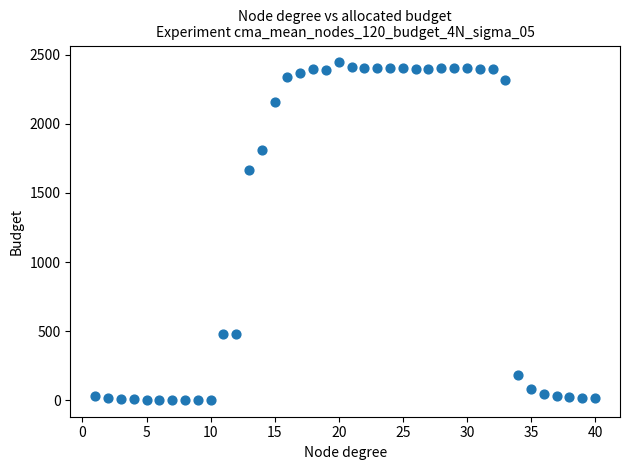

What is the range of Y values (max minus min)?

2442